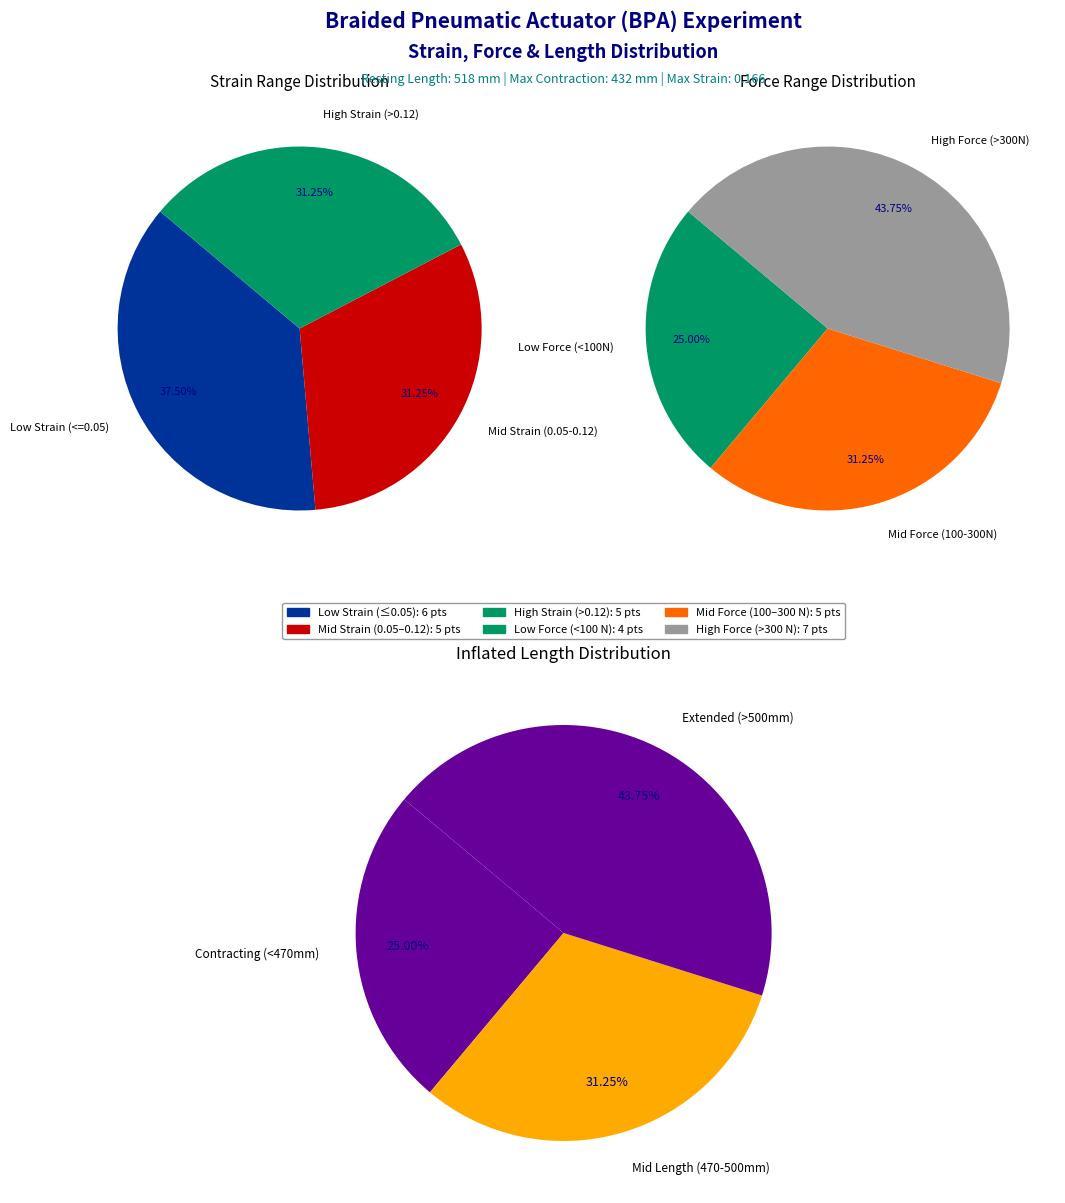

True or false: 5 accounts for 1% of the total.

False